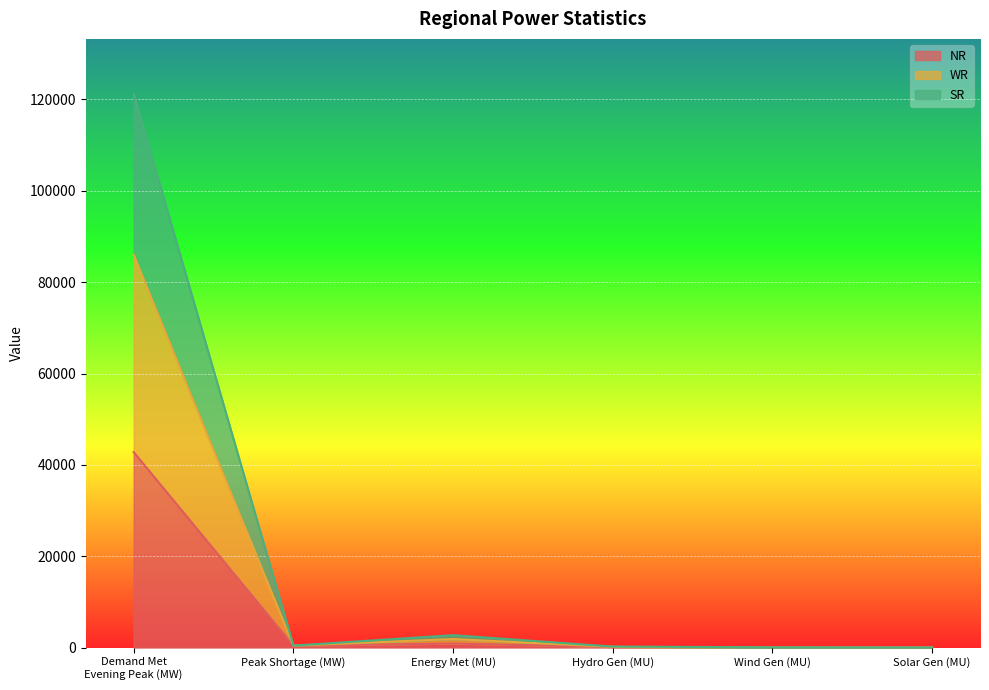

Where is the first local maximum for NR?

Energy Met (MU)